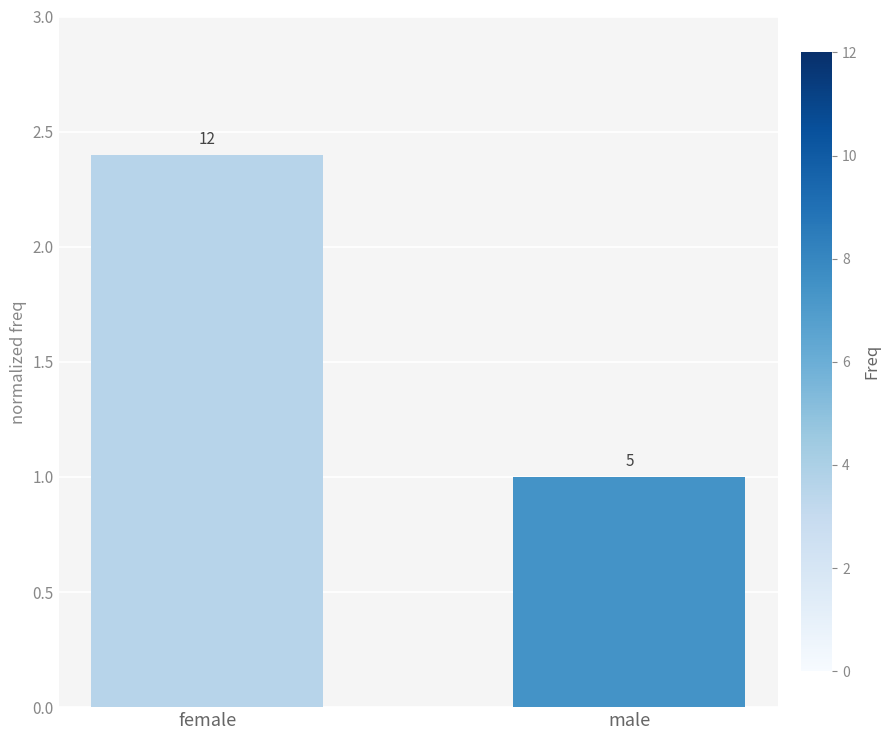

Which label corresponds to the smallest value in the chart?

male